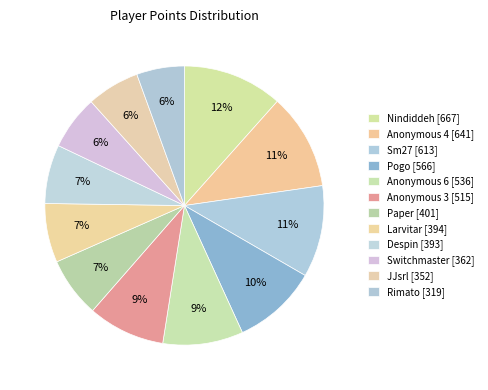

Is there any slice that represents more than half of the pie?

No